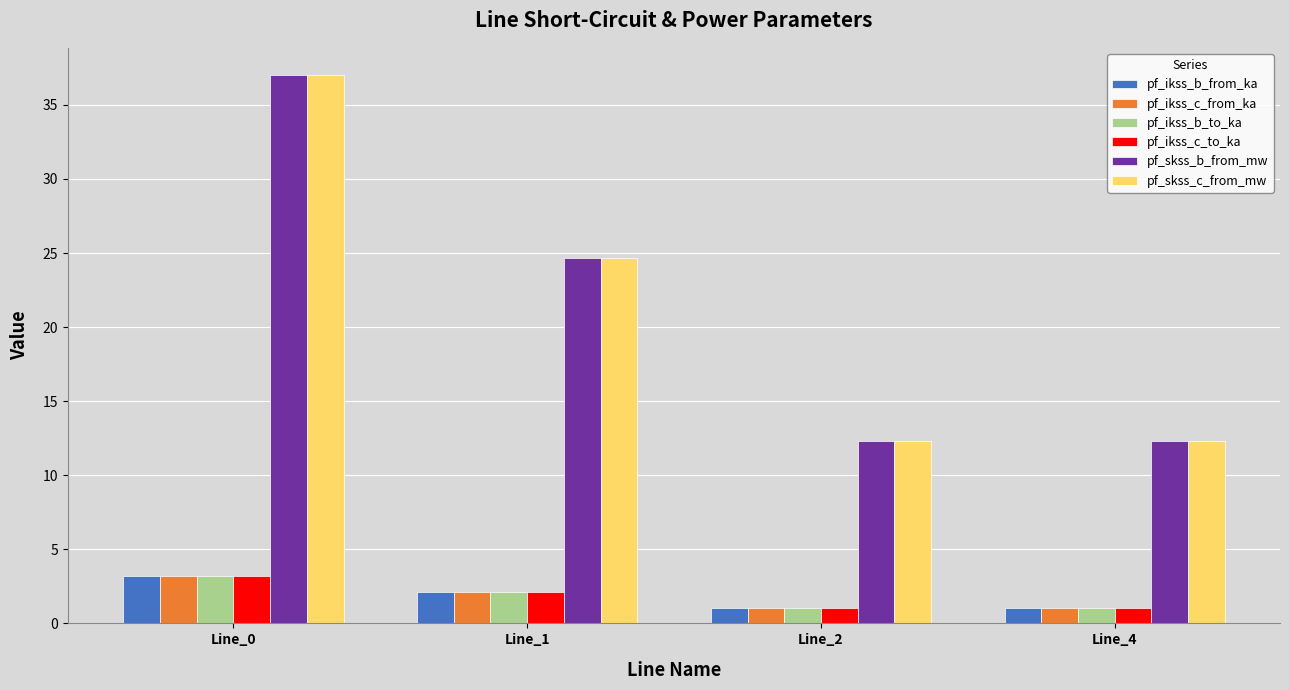

What is the value of the pf_ikss_b_to_ka bar at the 2nd from the left?

2.1